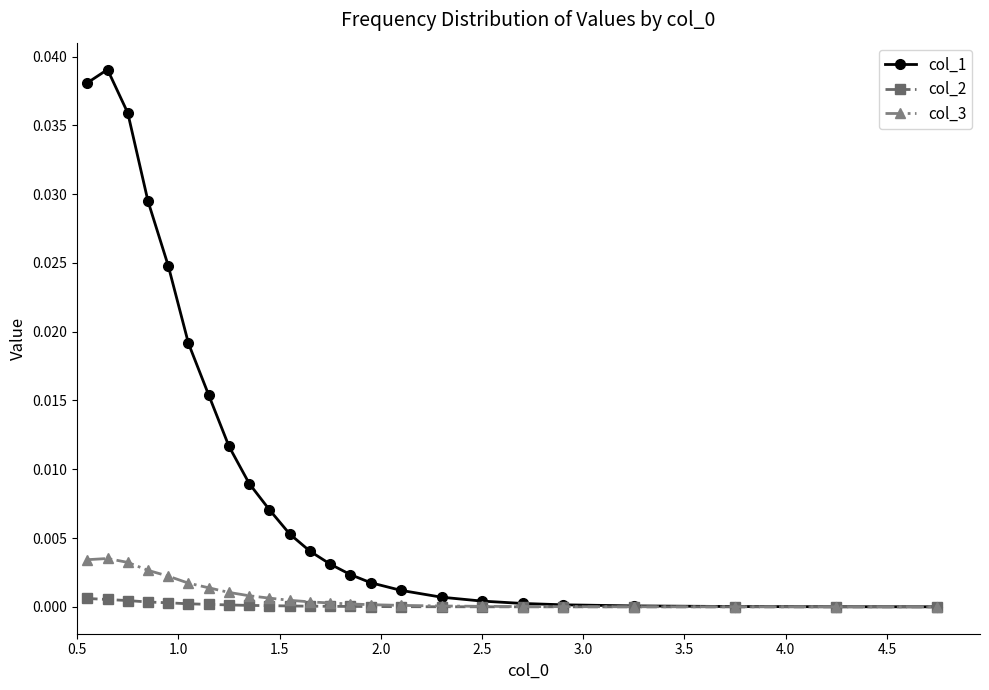

Rank the series by their maximum value, from lowest to highest.

col_2, col_3, col_1